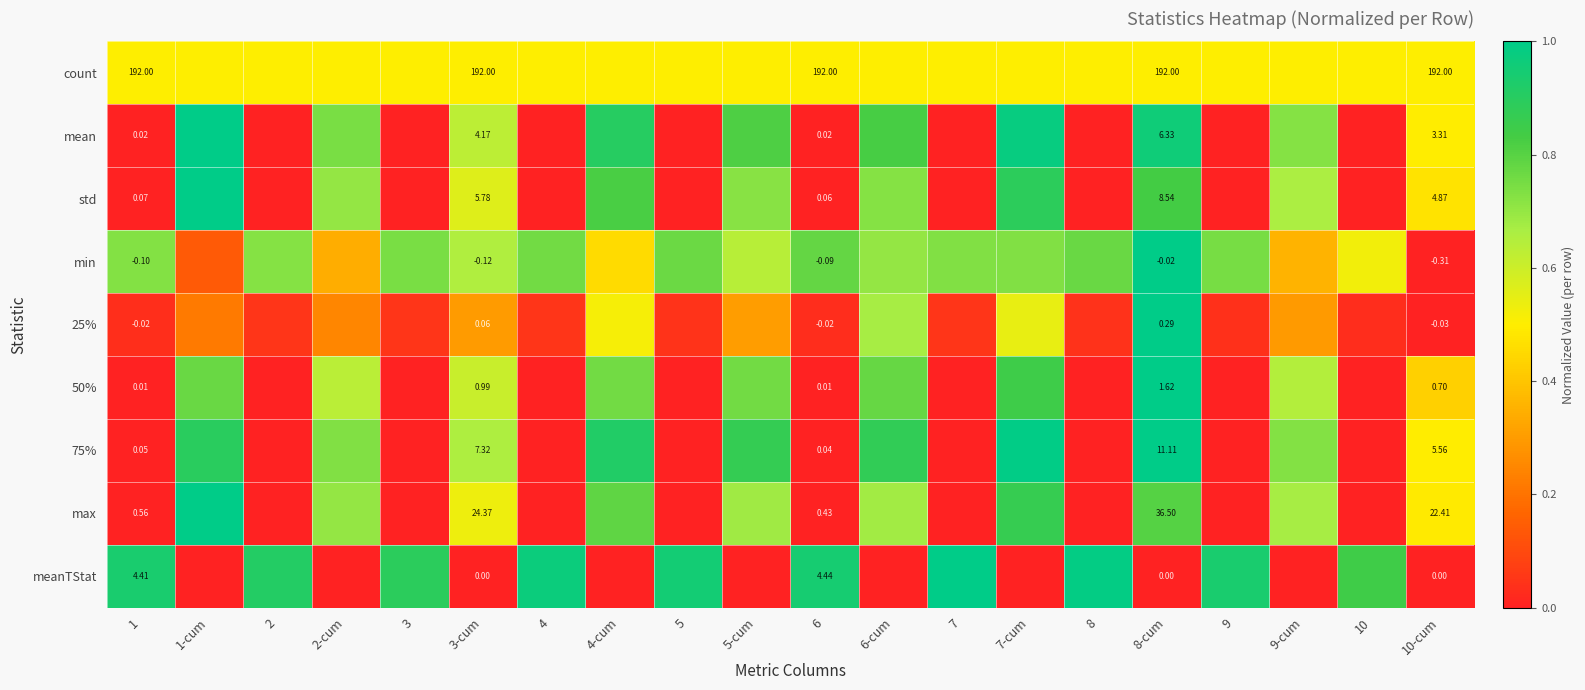

At which label does 50% reach its minimum?

4